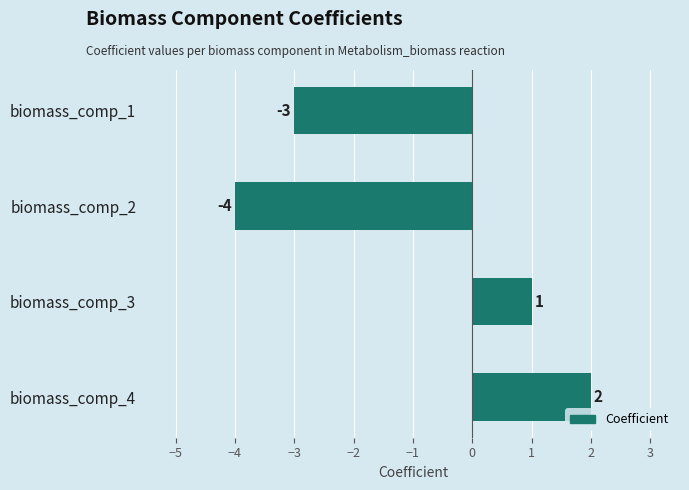

How many positive values are there?

2